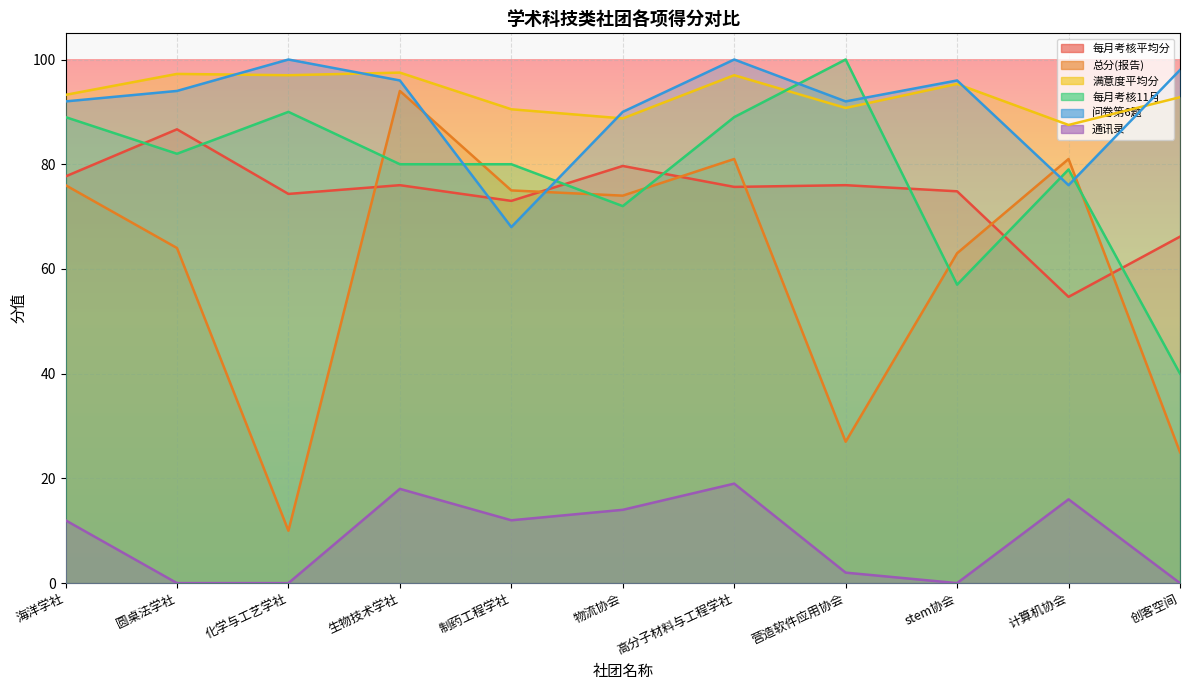

Reading left to right, extract all data points from this chart.

每月考核平均分: 海洋学社=77.7	圆桌法学社=86.7	化学与工艺学社=74.3	生物技术学社=76.0	制药工程学社=73.0	物流协会=79.7	高分子材料与工程学社=75.7	营造软件应用协会=76.0	stem协会=74.8	计算机协会=54.7	创客空间=66.2
总分(报告): 海洋学社=76.0	圆桌法学社=64.0	化学与工艺学社=10.0	生物技术学社=94.0	制药工程学社=75.0	物流协会=74.0	高分子材料与工程学社=81.0	营造软件应用协会=27.0	stem协会=63.0	计算机协会=81.0	创客空间=25.0
满意度平均分: 海洋学社=93.2	圆桌法学社=97.2	化学与工艺学社=97.0	生物技术学社=97.5	制药工程学社=90.5	物流协会=88.8	高分子材料与工程学社=97.0	营造软件应用协会=90.8	stem协会=95.3	计算机协会=87.5	创客空间=92.8
每月考核11月: 海洋学社=89.0	圆桌法学社=82.0	化学与工艺学社=90.0	生物技术学社=80.0	制药工程学社=80.0	物流协会=72.0	高分子材料与工程学社=89.0	营造软件应用协会=100.0	stem协会=57.0	计算机协会=79.0	创客空间=40.0
问卷第6题: 海洋学社=92.0	圆桌法学社=94.0	化学与工艺学社=100.0	生物技术学社=96.0	制药工程学社=68.0	物流协会=90.0	高分子材料与工程学社=100.0	营造软件应用协会=92.0	stem协会=96.0	计算机协会=76.0	创客空间=98.0
通讯录: 海洋学社=12.0	圆桌法学社=0.0	化学与工艺学社=0.0	生物技术学社=18.0	制药工程学社=12.0	物流协会=14.0	高分子材料与工程学社=19.0	营造软件应用协会=2.0	stem协会=0.0	计算机协会=16.0	创客空间=0.0